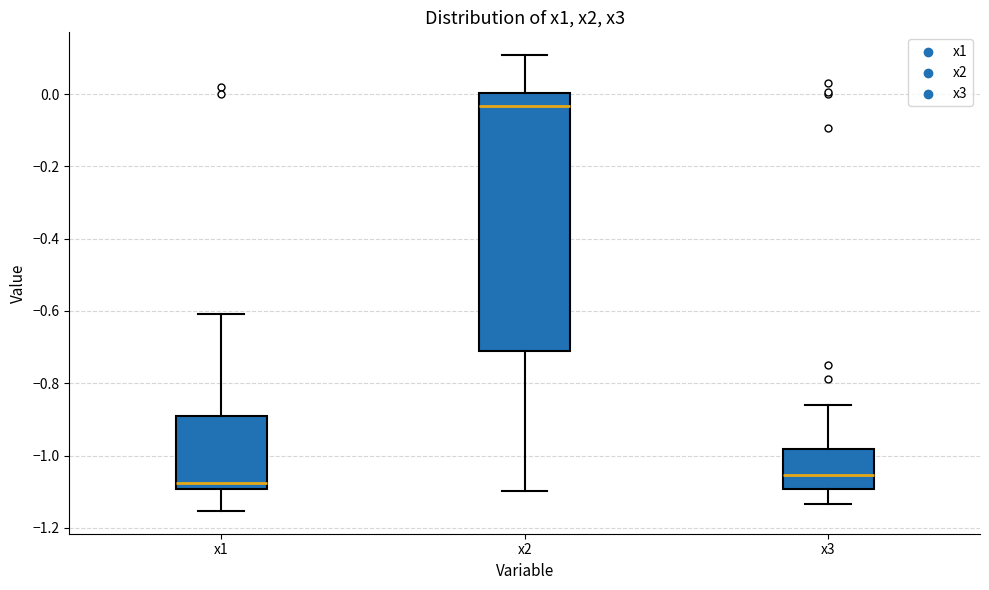

Where does the median line of the box for x2 sit on the y-axis? The values are not printed on the chart, so give them approximately, as read against the axis.

-0.04